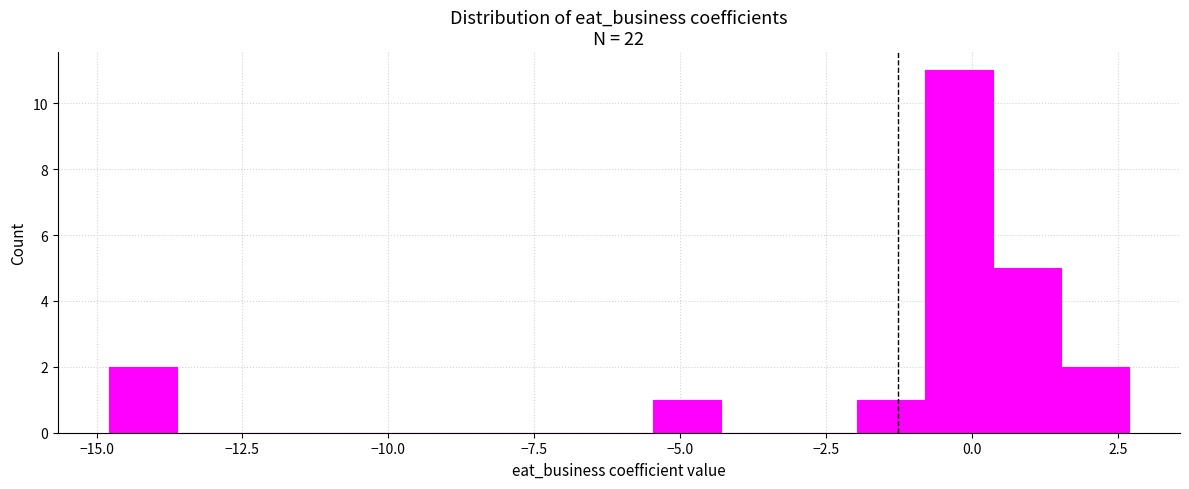

Around what value on the x-axis is the tallest bar? Give the approximate position of its centre, as read against the axis.

0.0